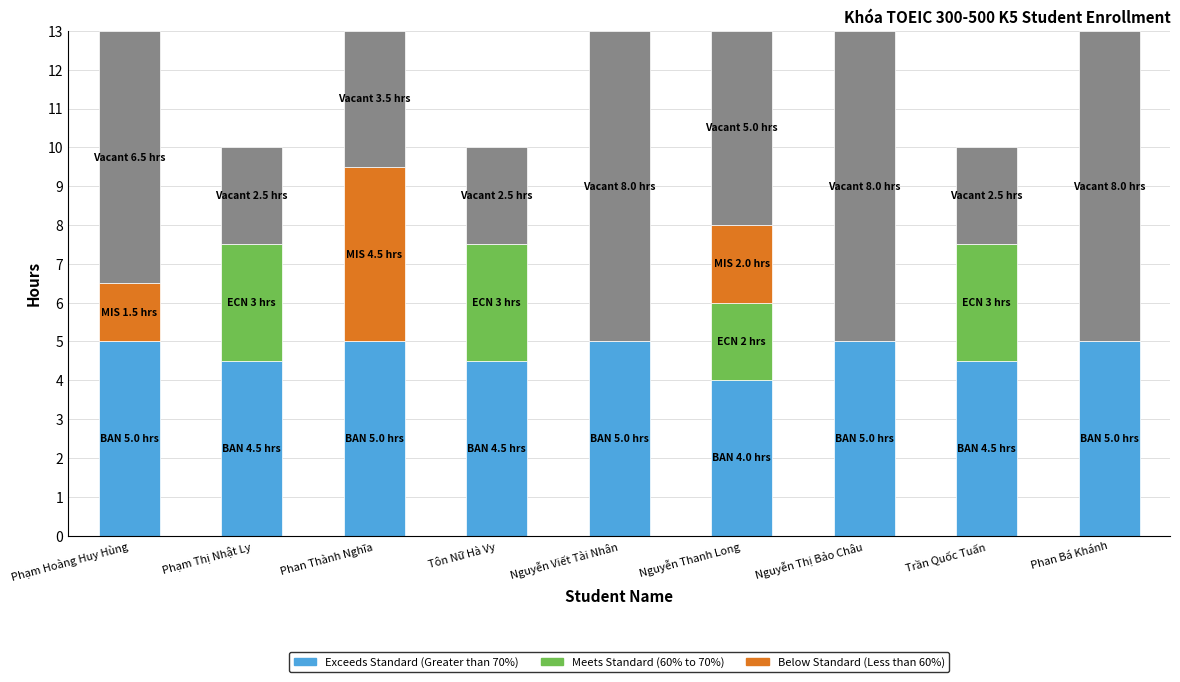

What is the total value across all series at Phạm Hoàng Huy Hùng?

13.0